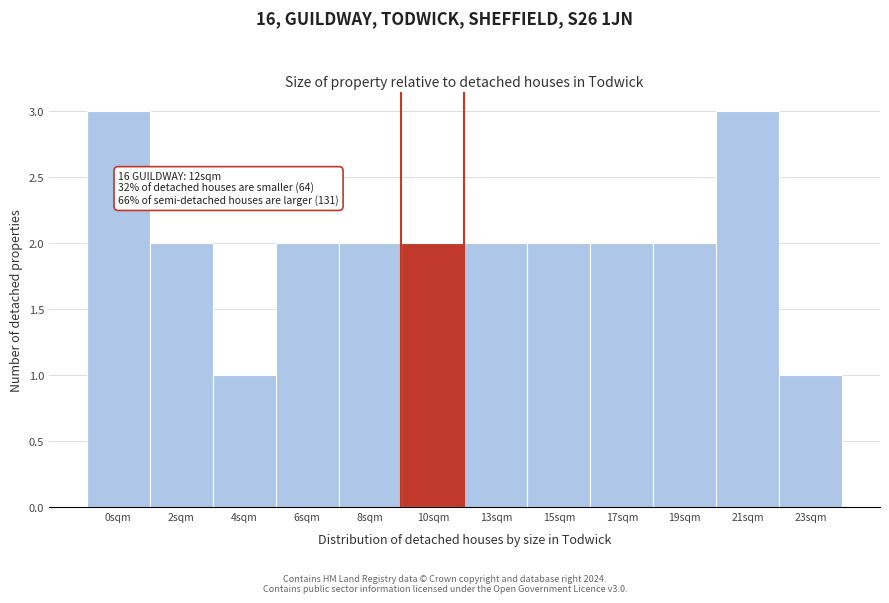

Reading left to right, transcribe all the data shown in this chart.

0sqm=3	2sqm=2	4sqm=1	6sqm=2	8sqm=2	10sqm=2	13sqm=2	15sqm=2	17sqm=2	19sqm=2	21sqm=3	23sqm=1